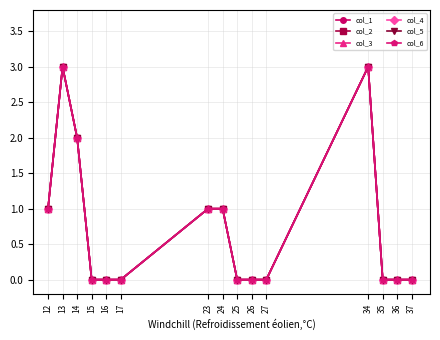

Does the chart have visible grid lines?

Yes